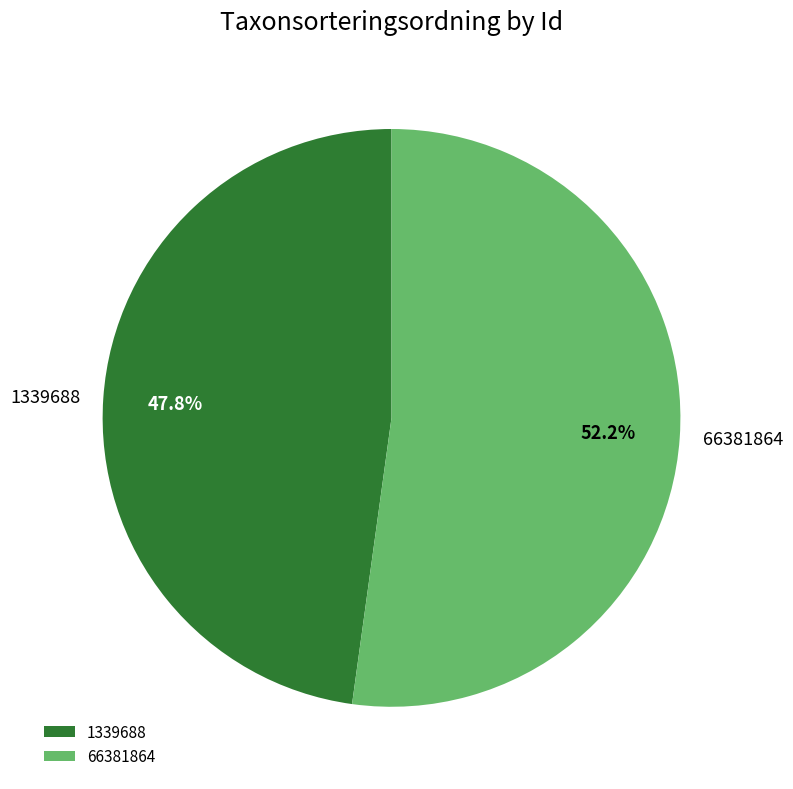

What is the largest slice in the pie chart?

66381864